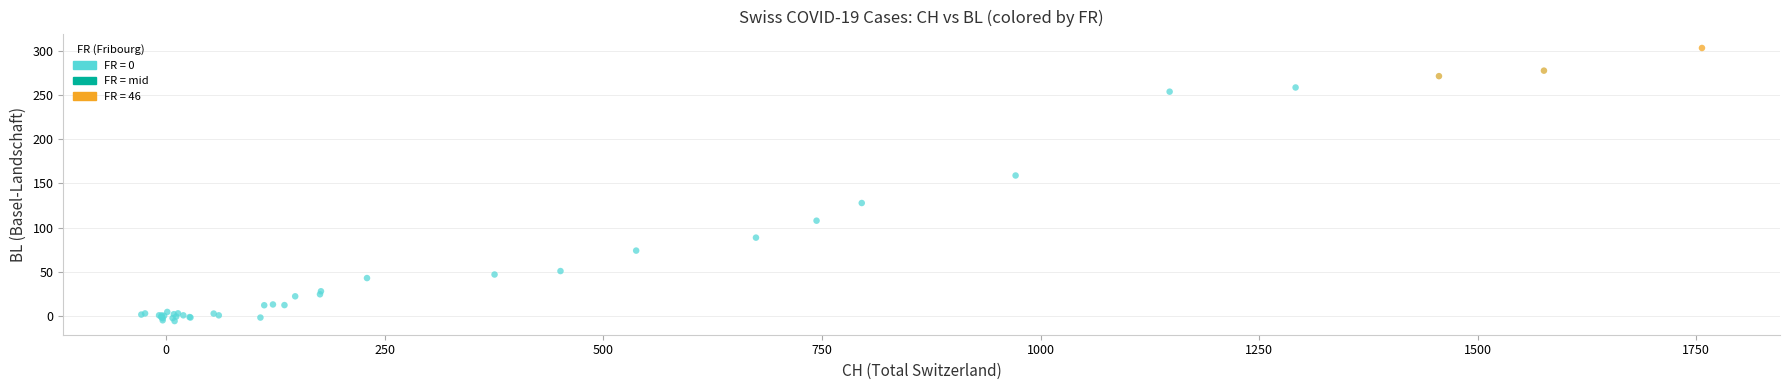

What Y value in the scatter plot is closest to 148?

158.9